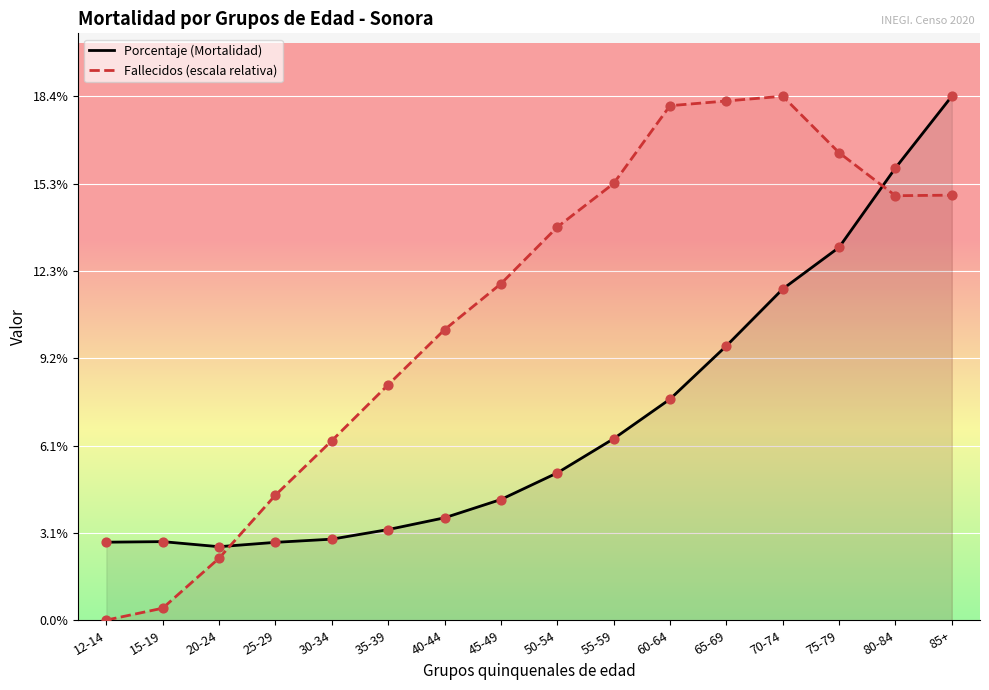

Which series has the widest spread of Y values?

Fallecidos (escala relativa)